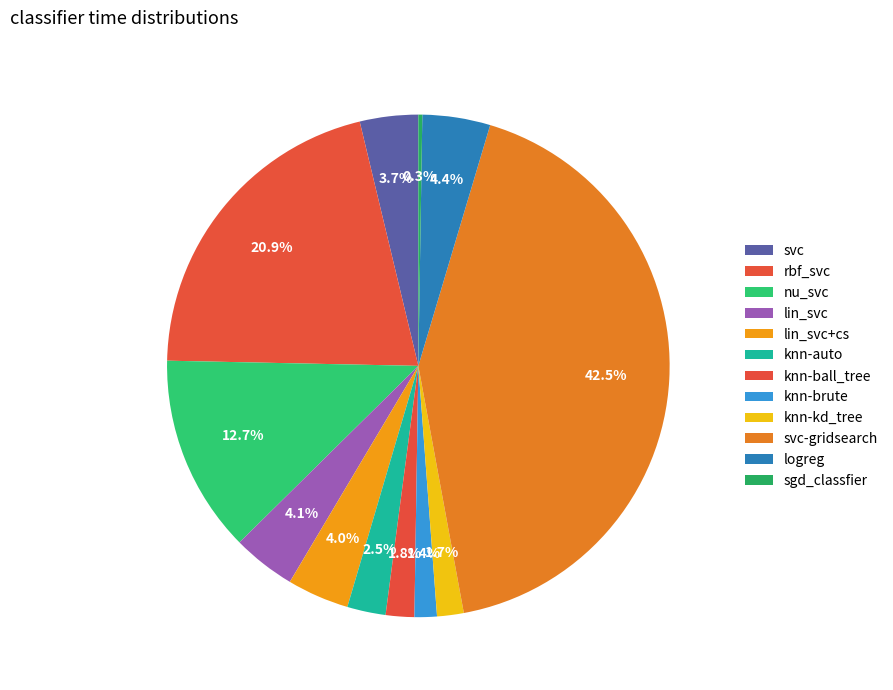

What is the largest slice in the pie chart?

svc-gridsearch